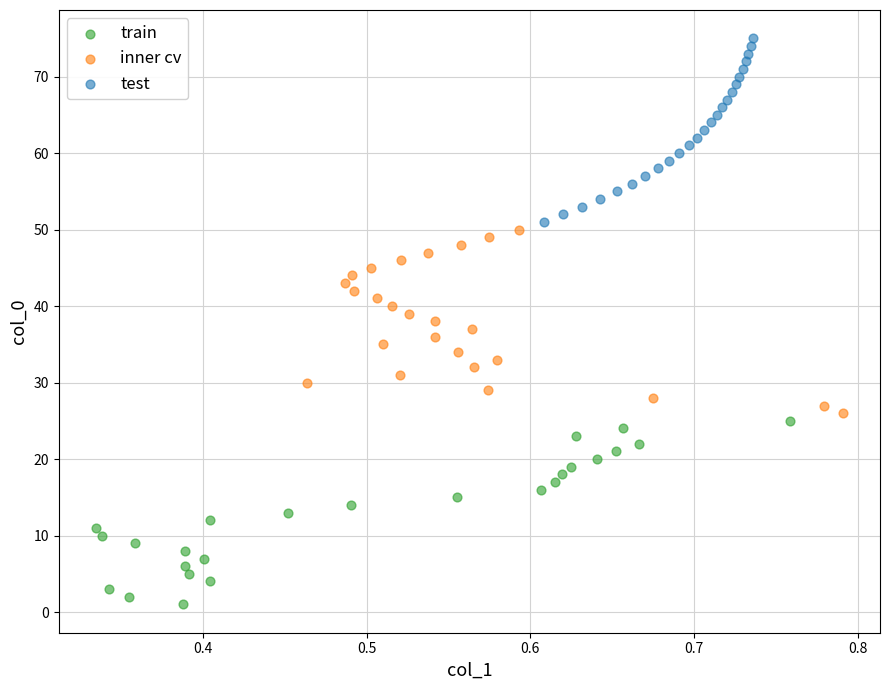

Which series reaches the minimum Y coordinate?

train